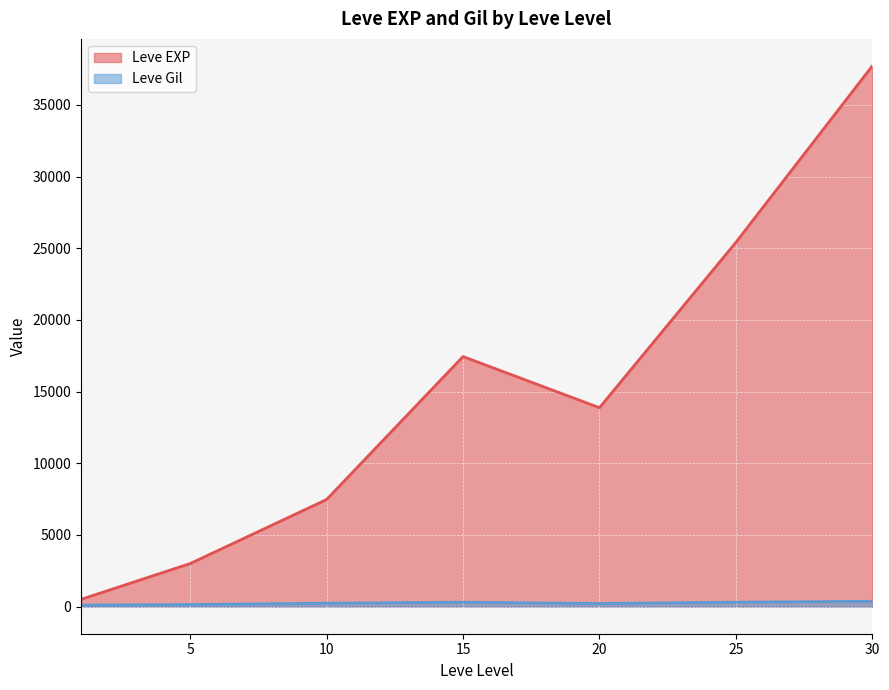

Which category has the highest value across all series?

30